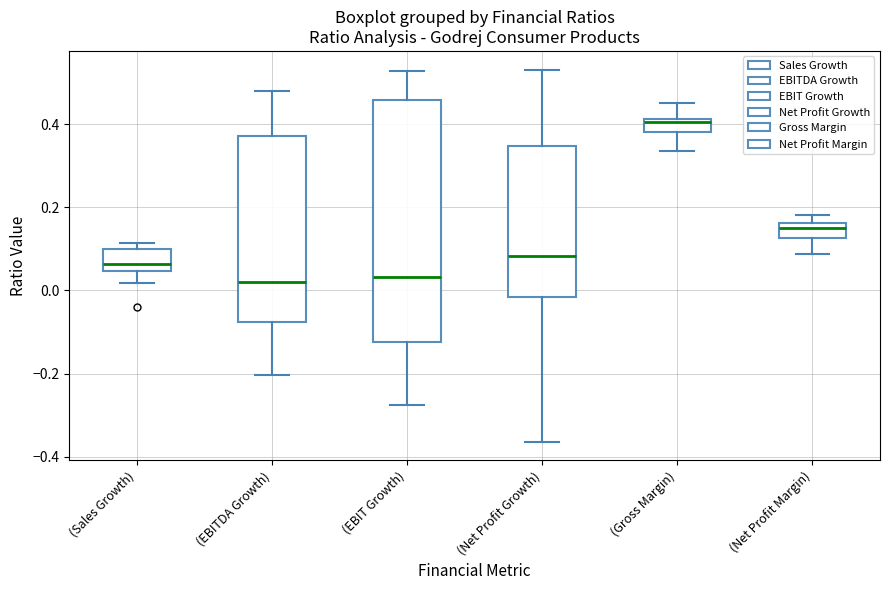

Reading left to right, read every box against the y-axis: the position of its median line, the range the box covers, and the ends of its whiskers. The values are not printed on the chart, so give them approximately, as read against the axis.

(Sales Growth): median 0.06, box 0.04 to 0.10, whiskers 0.02 to 0.12
(EBITDA Growth): median 0.02, box -0.08 to 0.38, whiskers -0.20 to 0.48
(EBIT Growth): median 0.04, box -0.12 to 0.46, whiskers -0.28 to 0.52
(Net Profit Growth): median 0.08, box -0.02 to 0.34, whiskers -0.36 to 0.54
(Gross Margin): median 0.40, box 0.38 to 0.42, whiskers 0.34 to 0.46
(Net Profit Margin): median 0.16 (just below the box's upper edge), box 0.12 to 0.16, whiskers 0.08 to 0.18